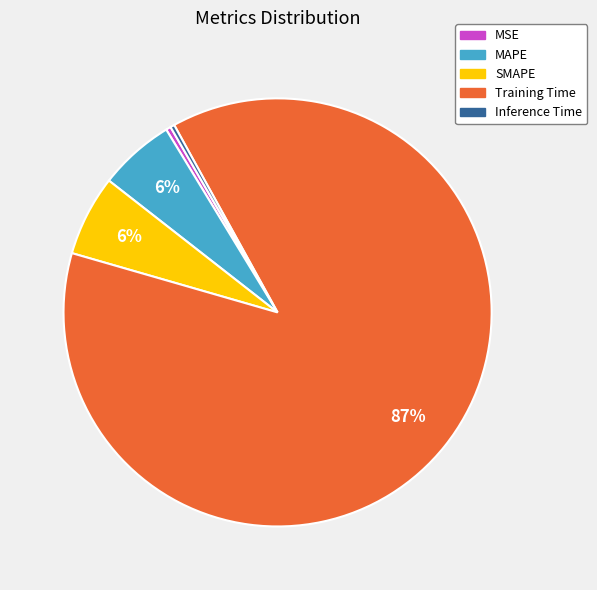

Count the number of slices in the pie.

5